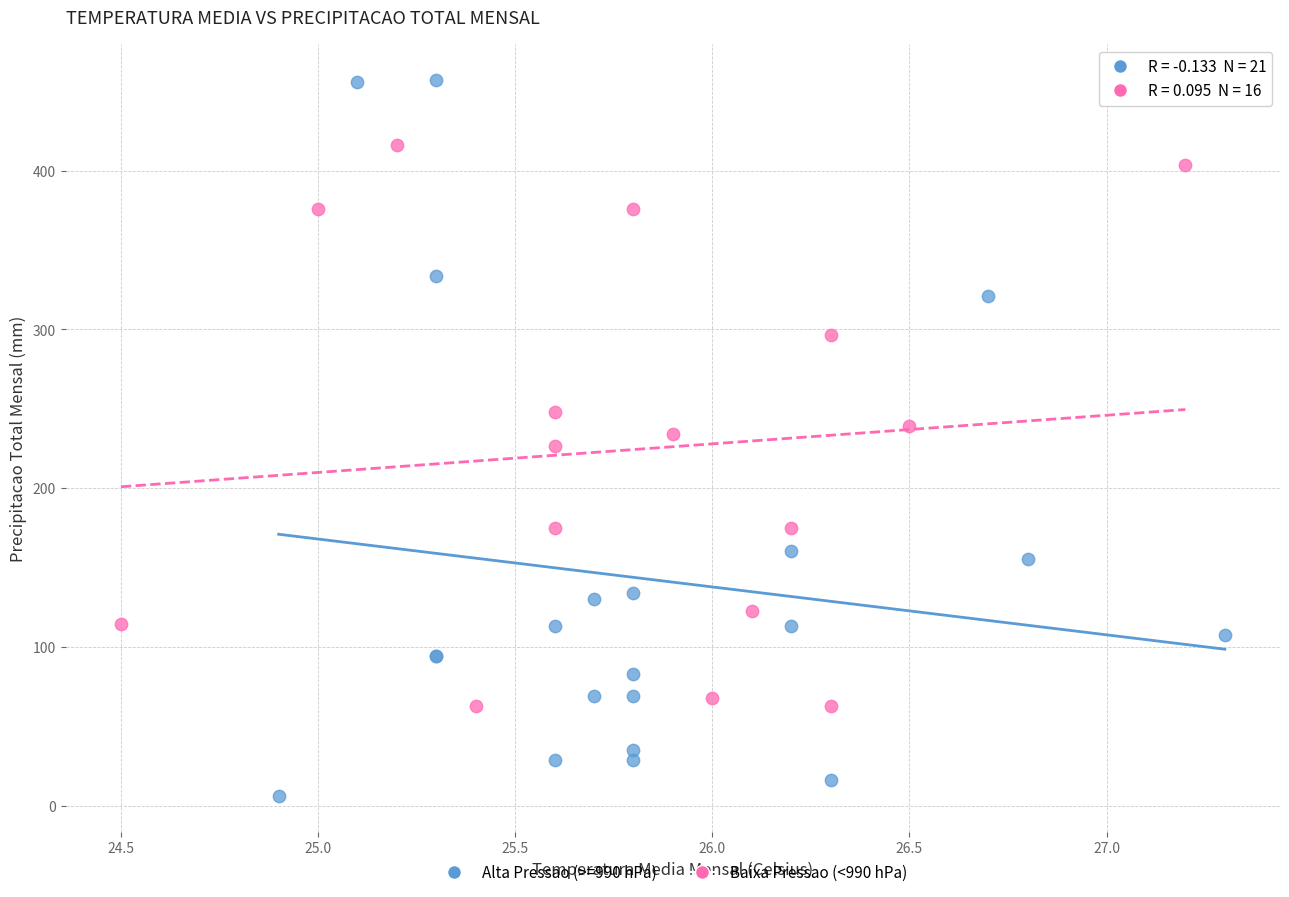

What are all the series names shown in the legend?

Alta Pressao (>=990 hPa), Baixa Pressao (<990 hPa)